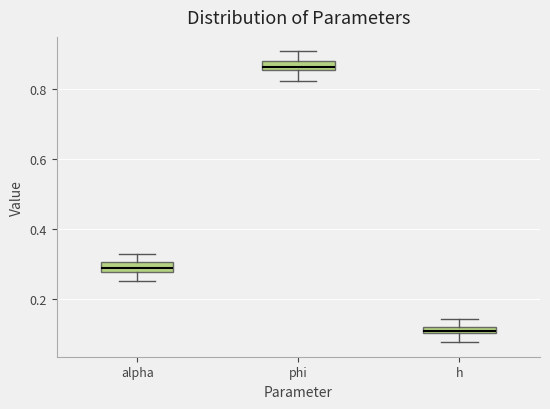

Where does the upper whisker of the box for phi end on the y-axis? The values are not printed on the chart, so give them approximately, as read against the axis.

0.90